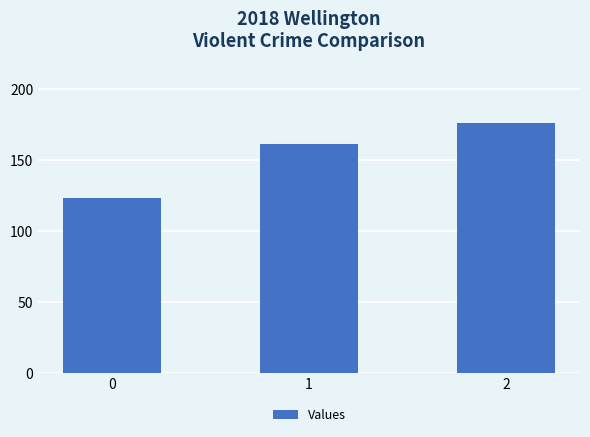

Reading left to right, extract all data points from this chart.

123	161	176